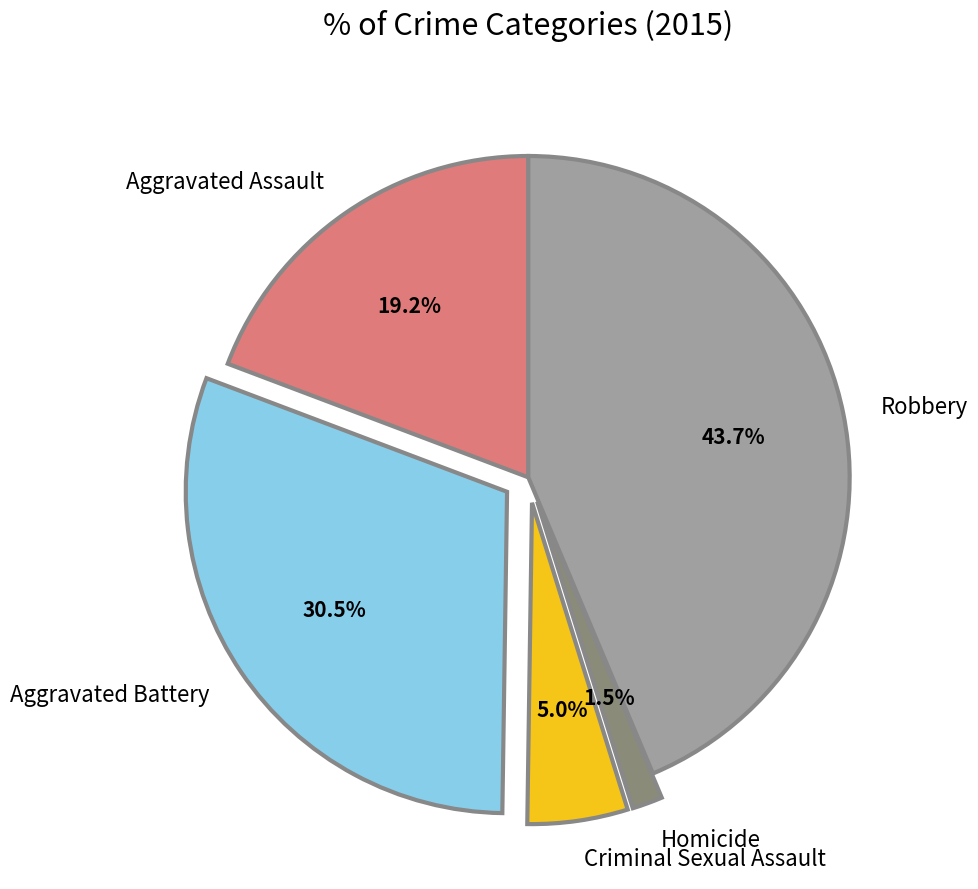

Rank the categories by value from lowest to highest.

Homicide, Criminal Sexual Assault, Aggravated Assault, Aggravated Battery, Robbery